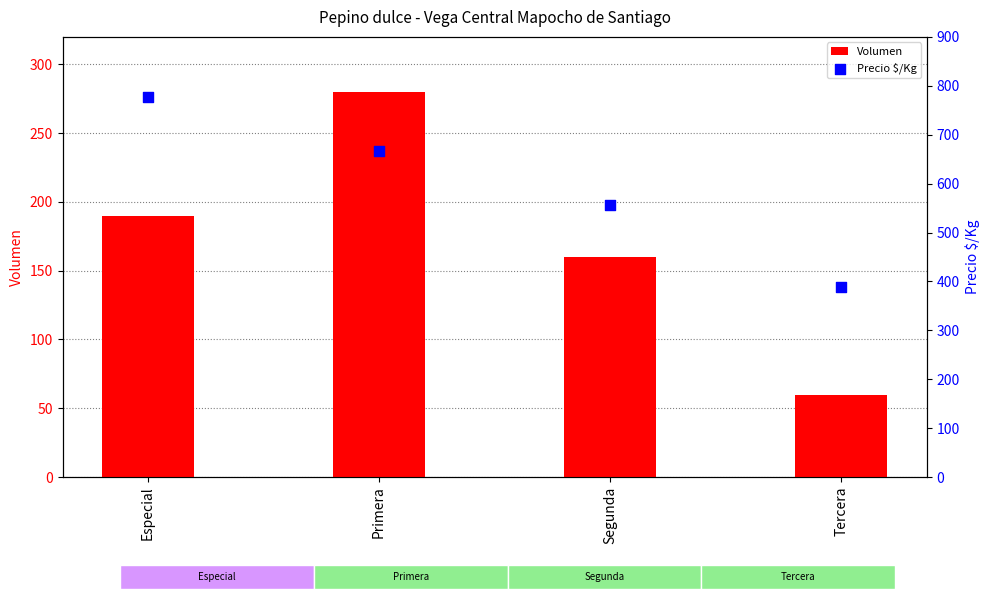

Is the value of Precio $/Kg at Especial greater than the value of Volumen at Segunda?

Yes